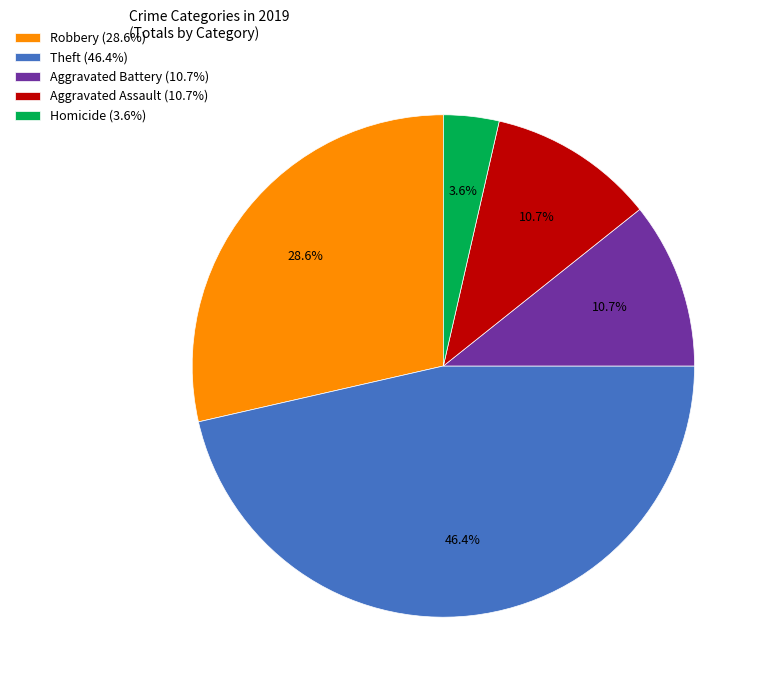

How many slices are in this pie chart?

5